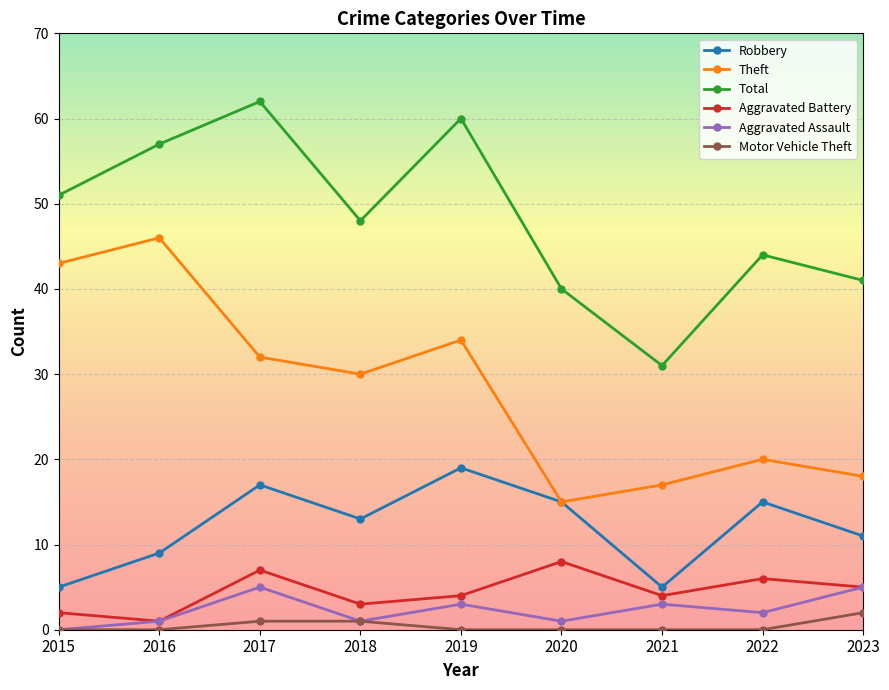

Is it true that Motor Vehicle Theft equals 0 at 2015?

True